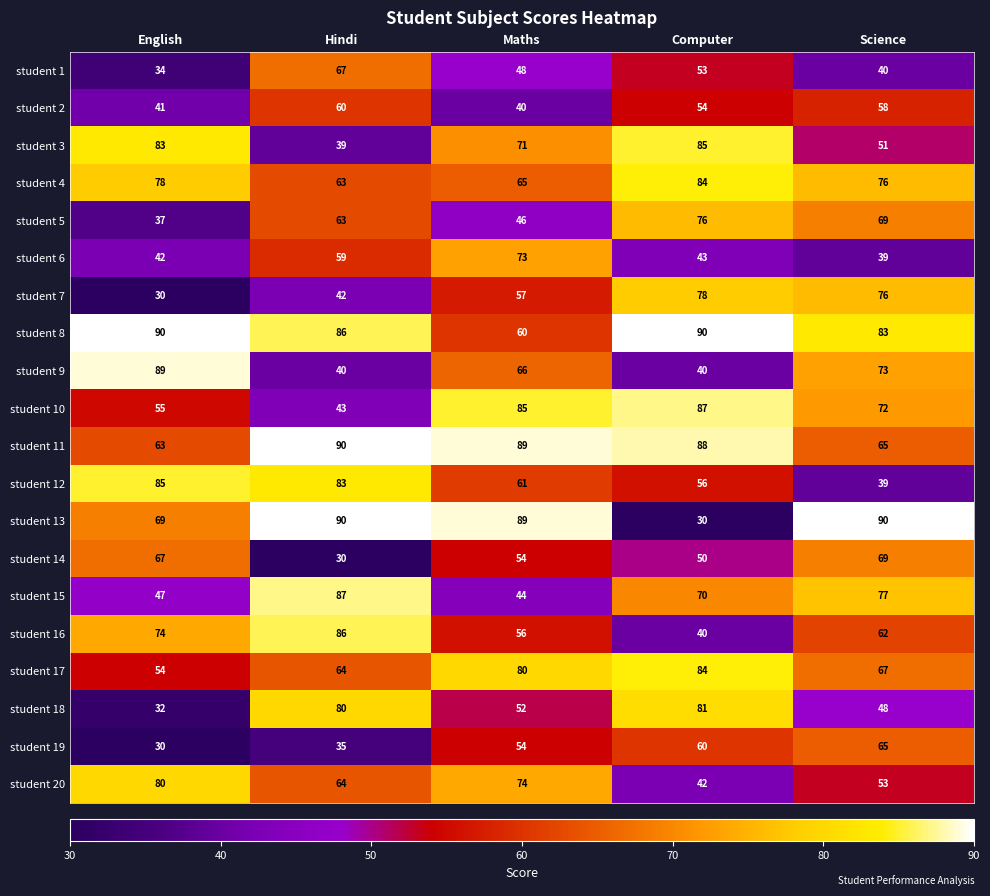

List the labels in order of student 14 value, largest first.

Science, English, Maths, Computer, Hindi